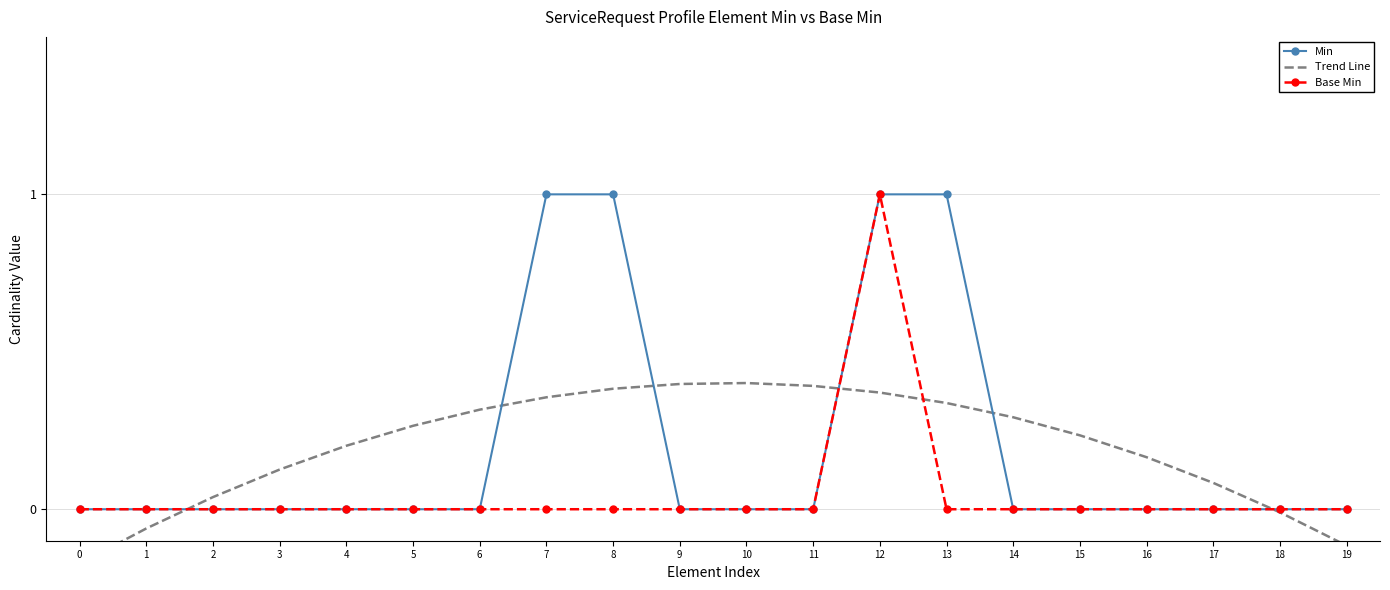

At 6, list the series in order from largest to smallest.

Trend Line, Min, Base Min